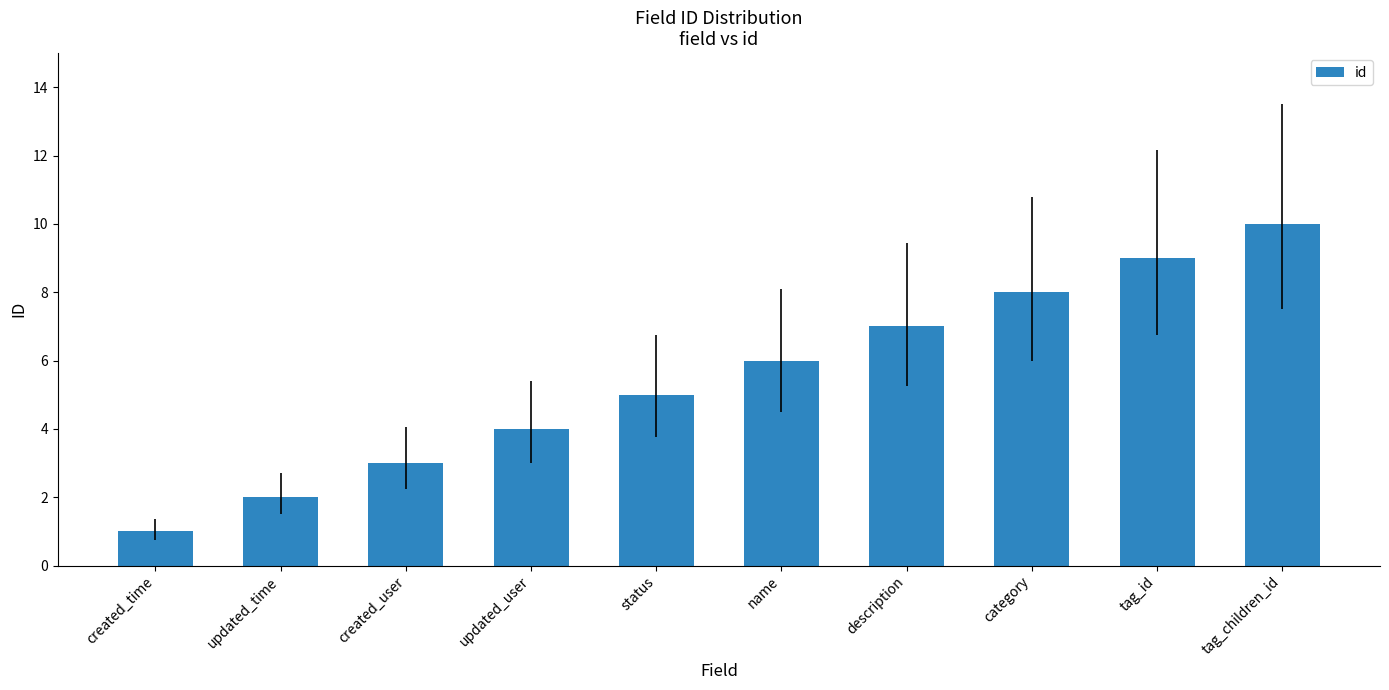

How many bars are there in total?

10